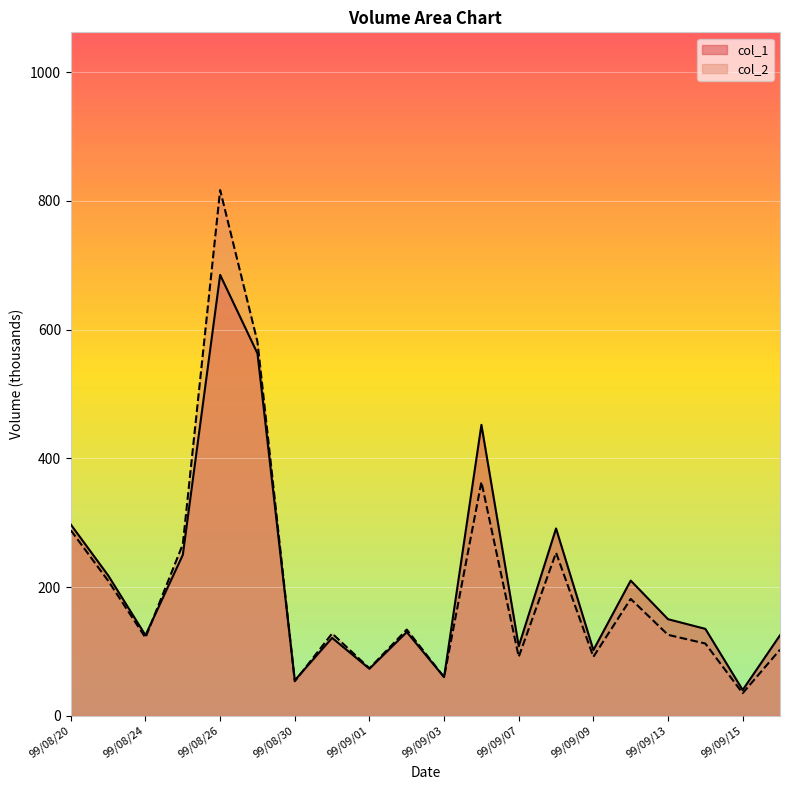

At which category is the sum across all series the highest?

99/08/26